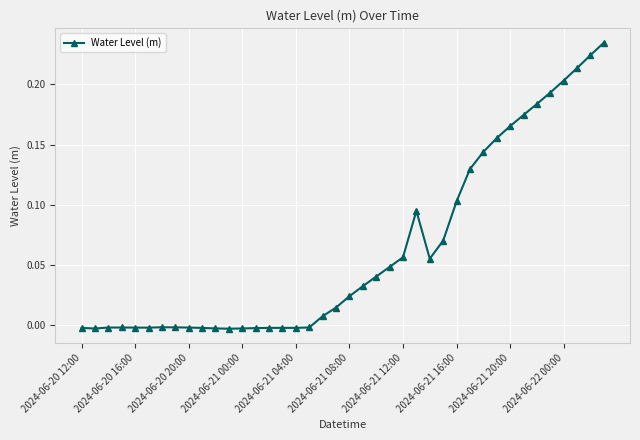

True or false: there are more than 2 points higher than both neighbors.

True